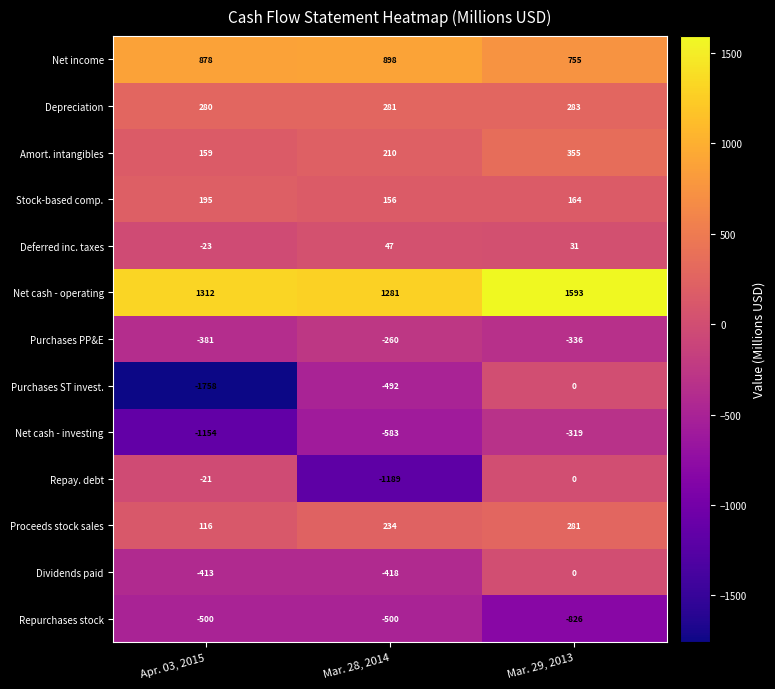

Between Apr. 03, 2015 and Mar. 28, 2014, which series saw the biggest shift?

Purchases ST invest.